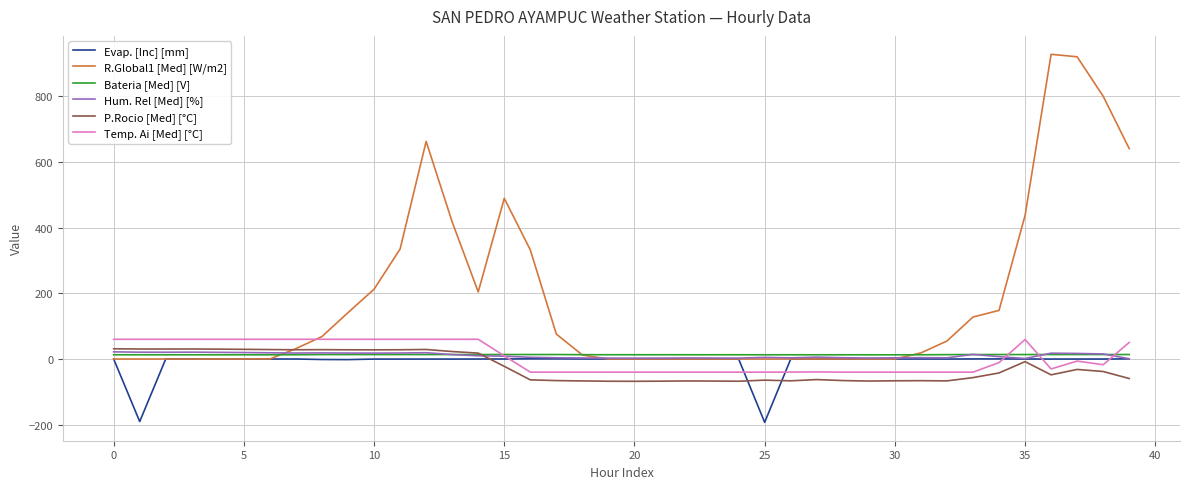

How many distinct data groups are displayed?

6